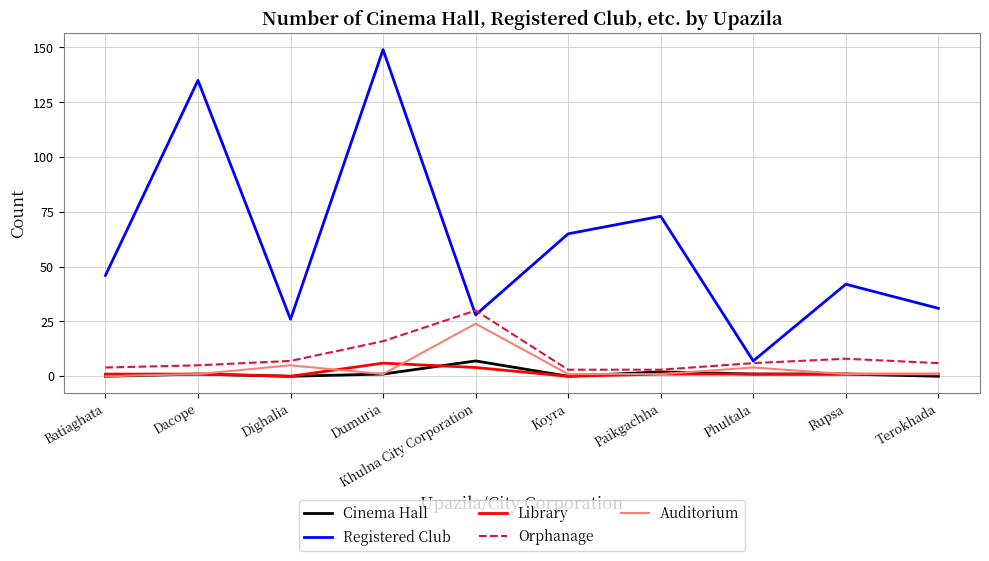

What is the maximum value for Auditorium?

24